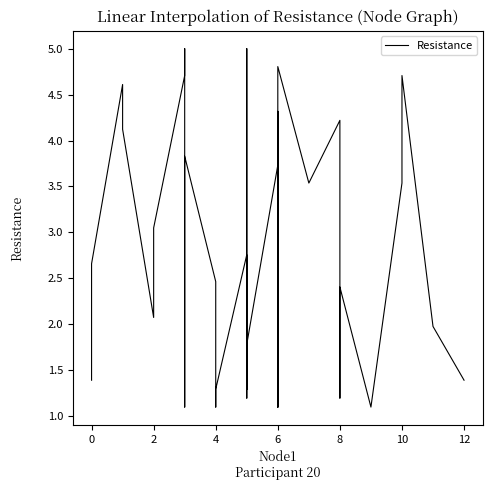

How many values are below 2?

16